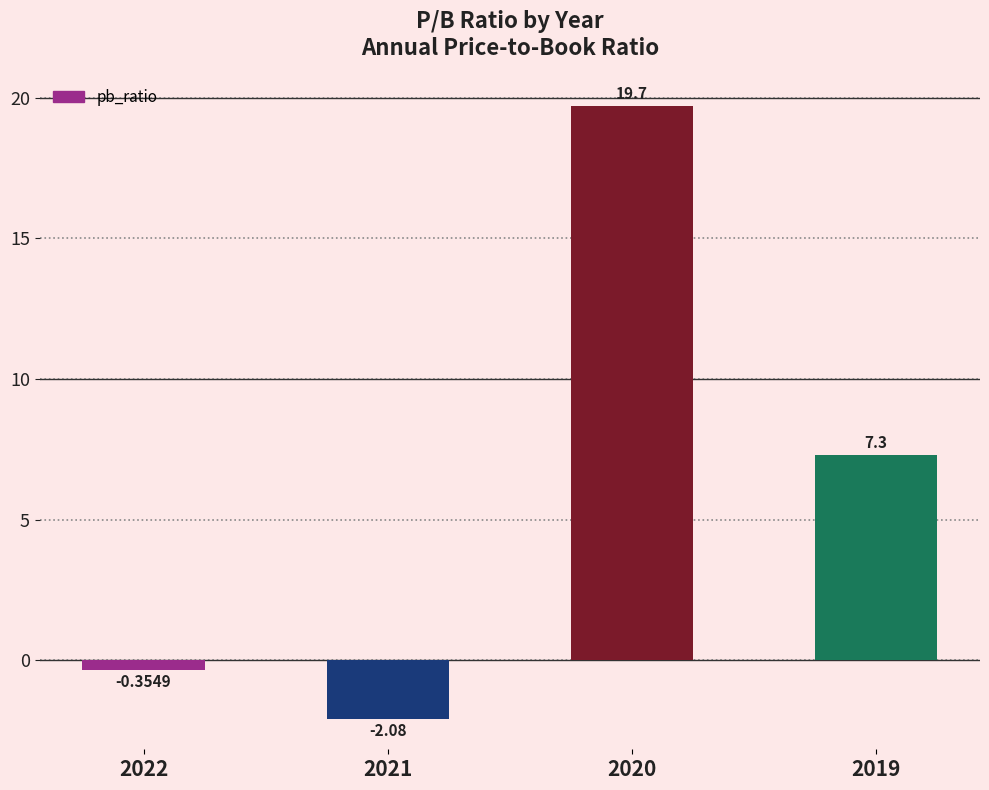

Does the chart contain stacked bars?

No